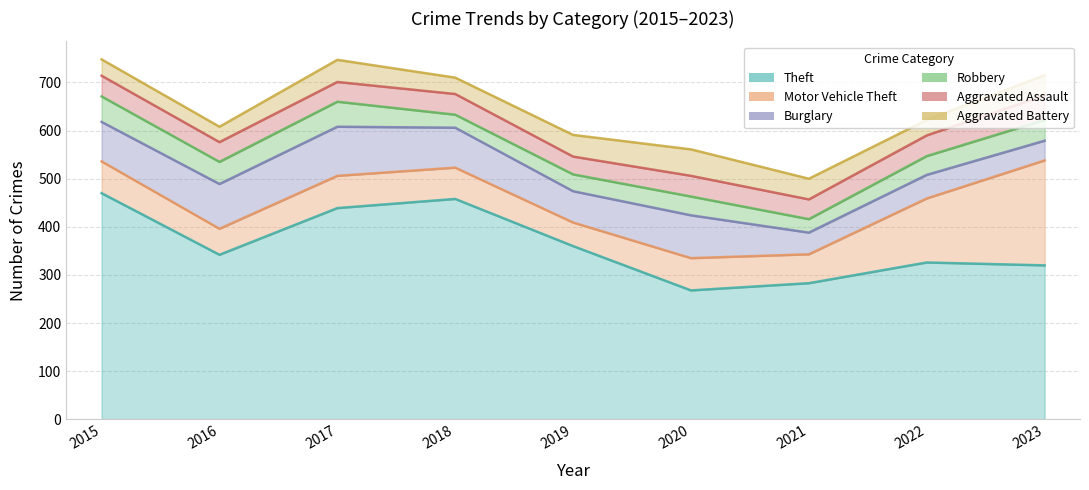

Reading left to right, what are all the values shown in this chart?

Theft: 470	342	439	458	360	268	283	326	320
Motor Vehicle Theft: 66	54	67	65	49	67	60	133	218
Burglary: 82	93	102	83	65	89	45	49	41
Robbery: 53	46	52	27	35	39	28	39	43
Aggravated Assault: 43	41	41	43	37	43	41	43	51
Aggravated Battery: 34	32	46	34	45	55	43	32	42